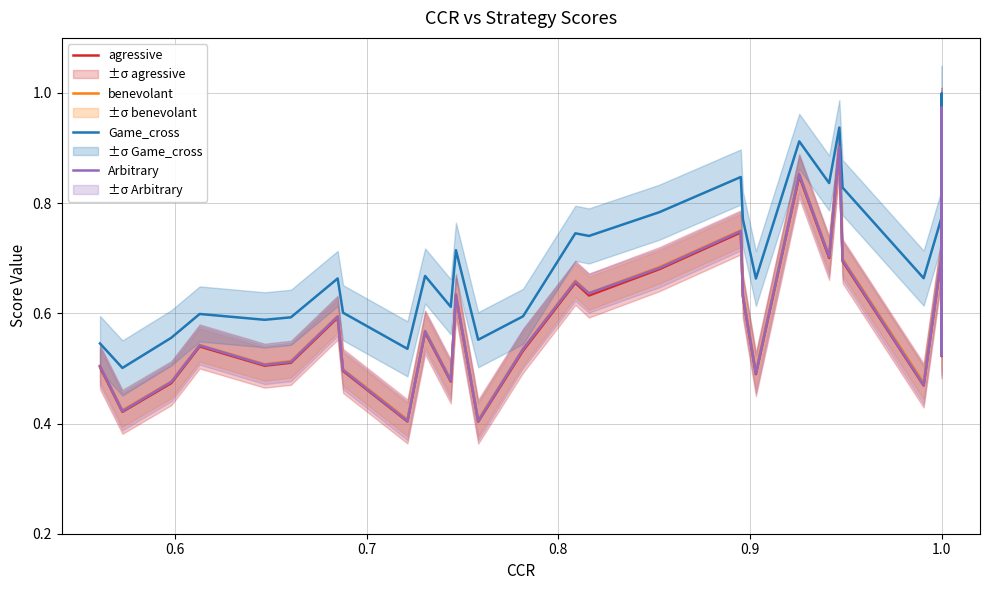

Does the chart have visible grid lines?

Yes